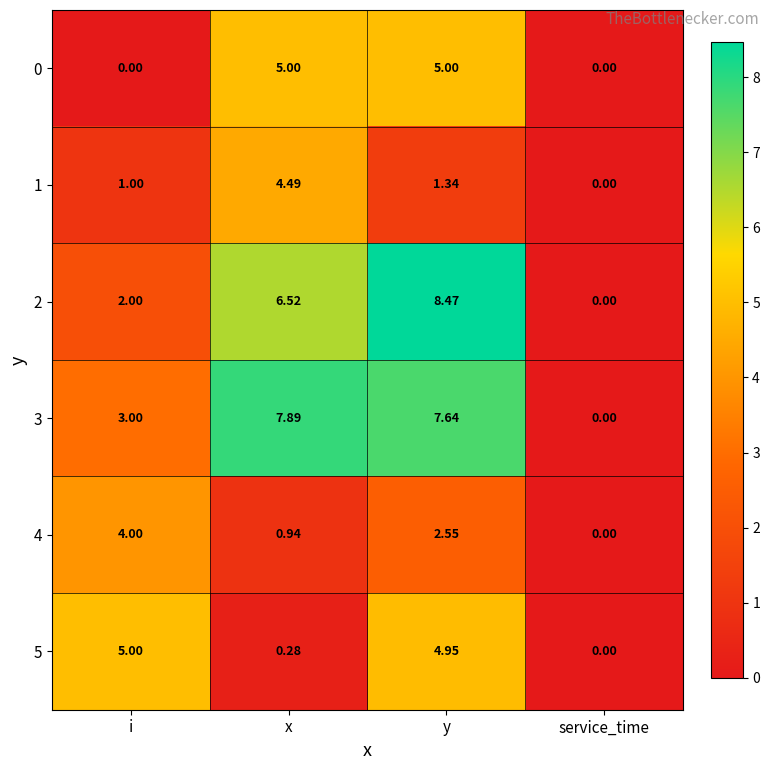

Where is 5 nearest to the value 2?

x